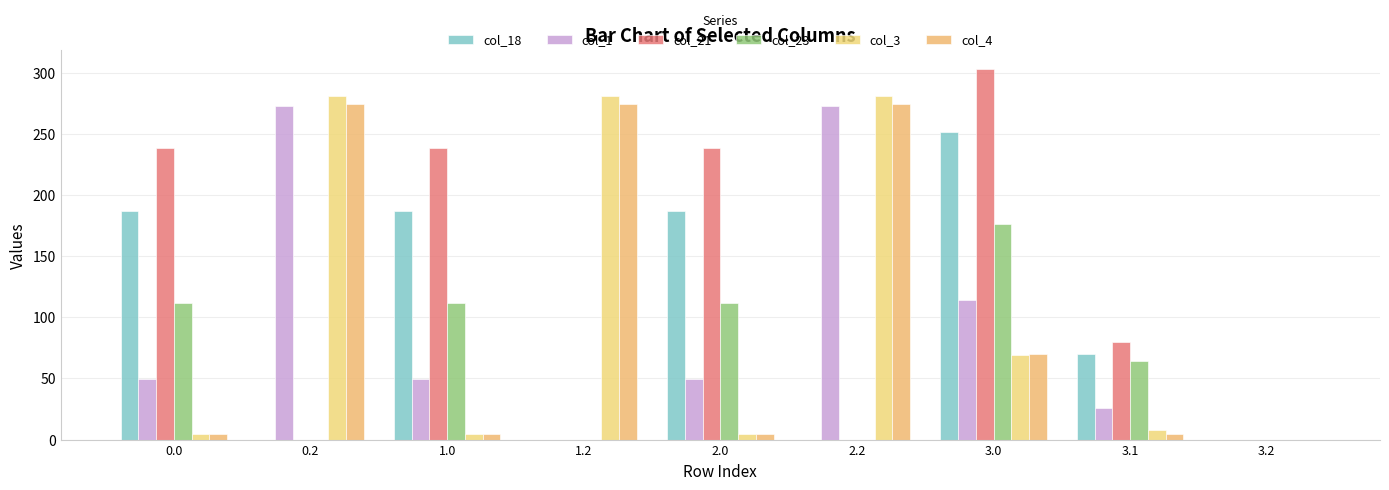

What position from the left is 1.2?

4